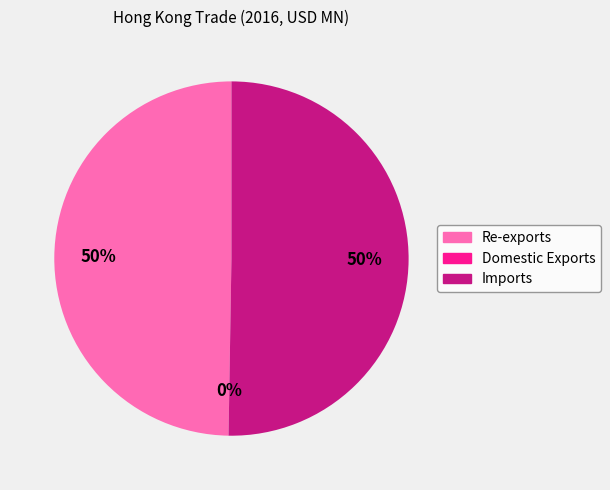

To the nearest percent, what portion does Imports represent?

50%